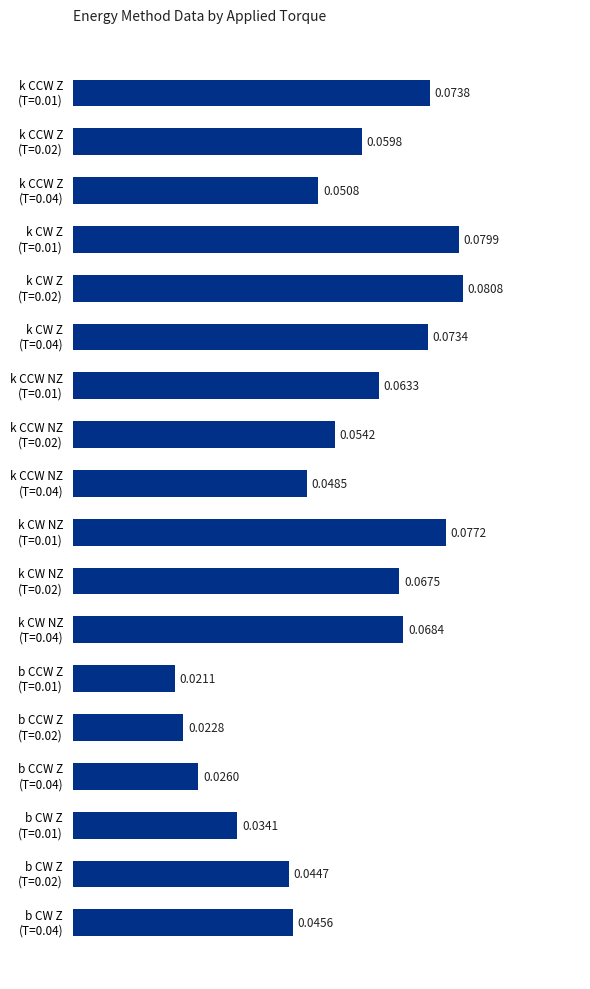

What is the sum of all values?

1.0